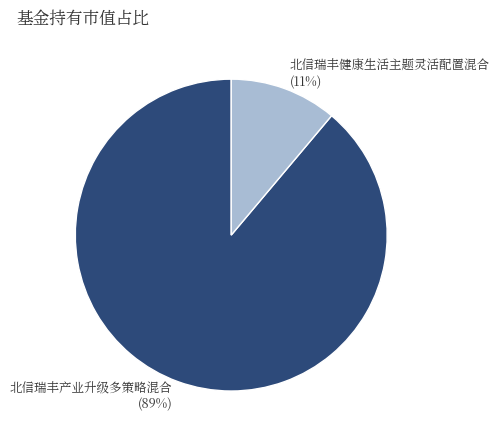

Between 北信瑞丰产业升级多策略混合 and 北信瑞丰健康生活主题灵活配置混合, which is larger?

北信瑞丰产业升级多策略混合